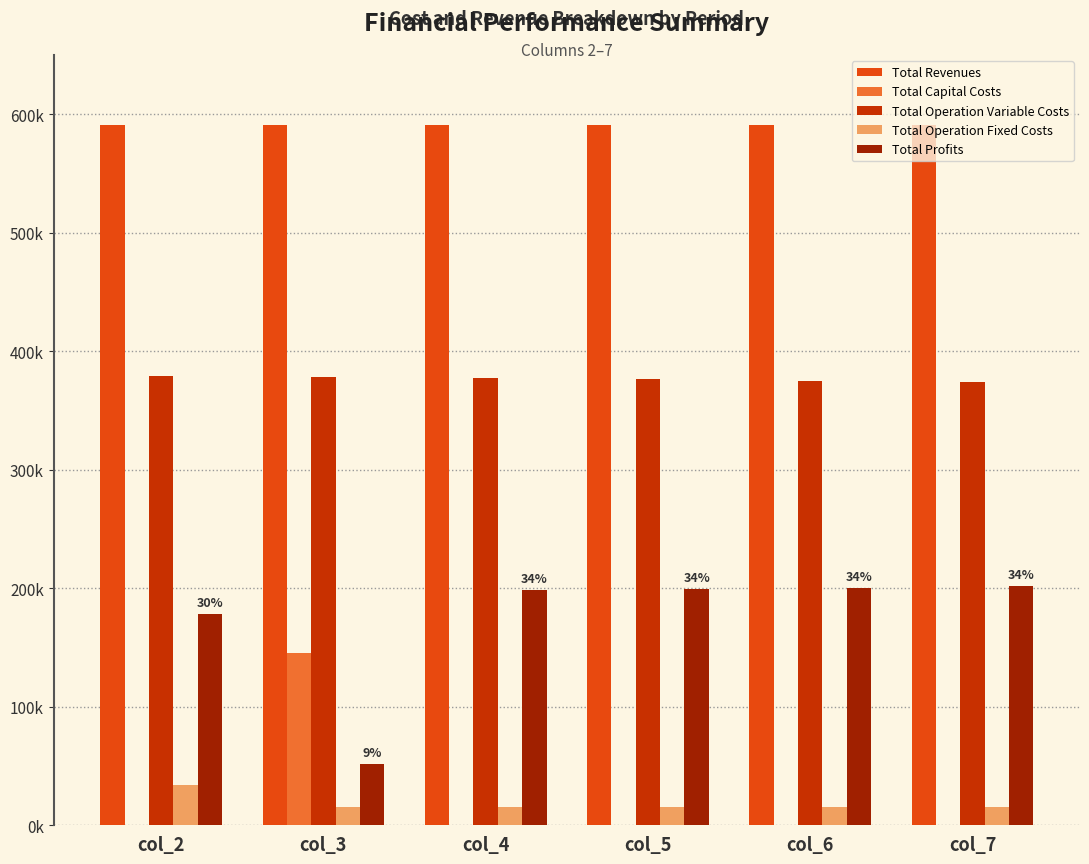

True or false: Total Profits has a value of 128762.6 at col_6.

False